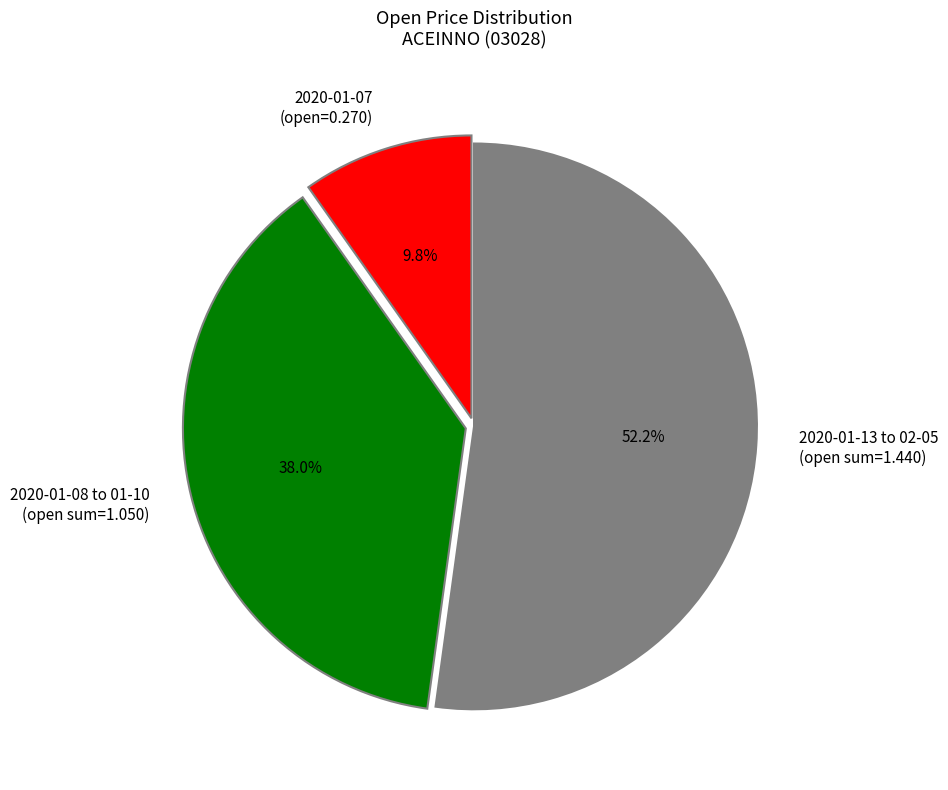

Which slice is the smallest?

2020-01-07 (open=0.270)